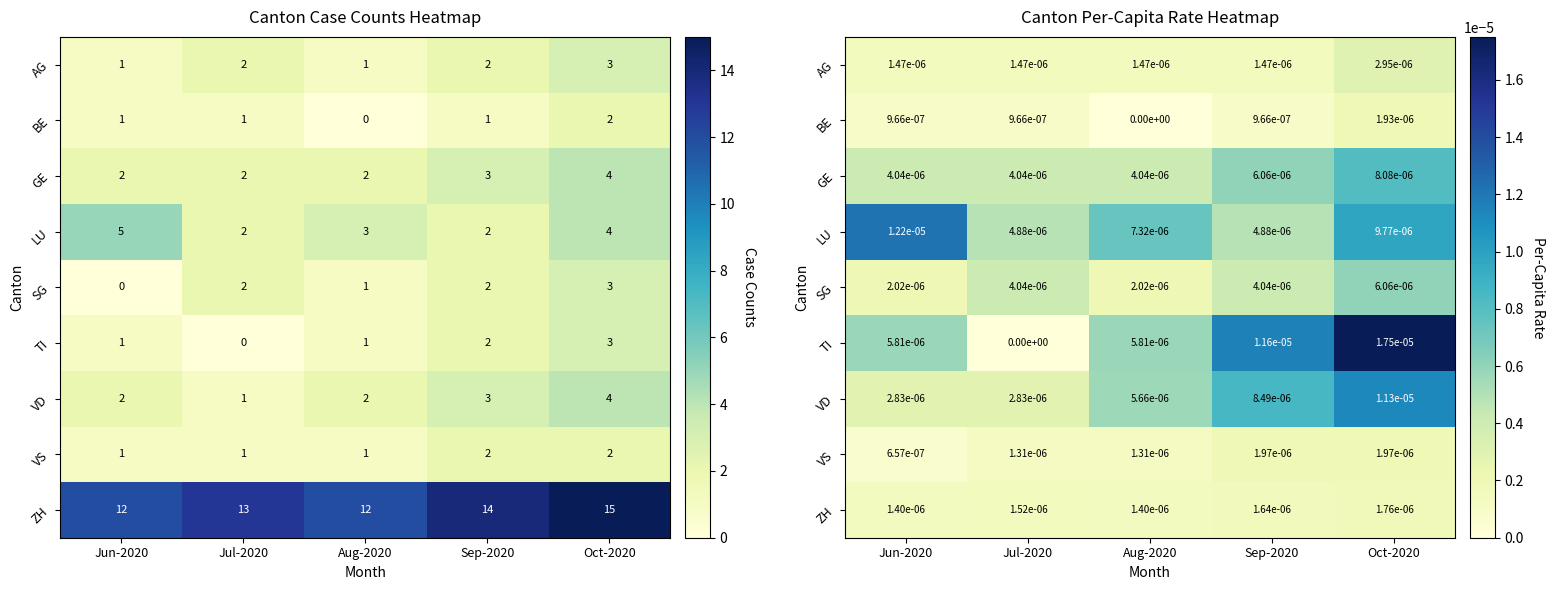

List the series in order of their peak value, lowest first.

ZH, BE, VS, AG, SG, GE, VD, LU, TI